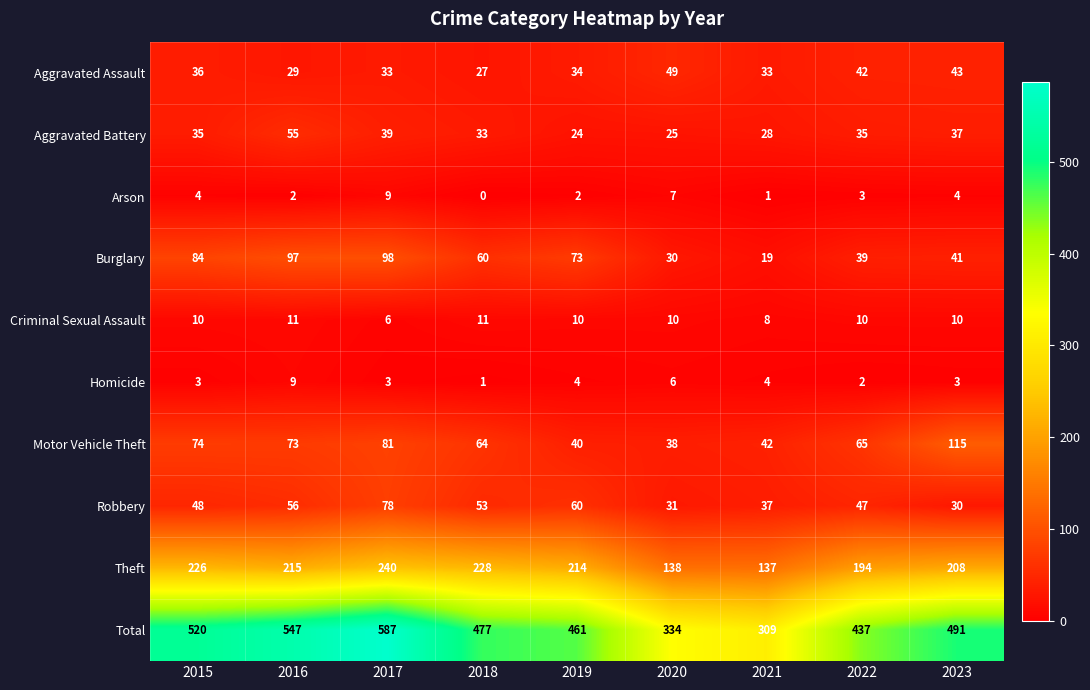

Which category has the lowest value across all series?

2018